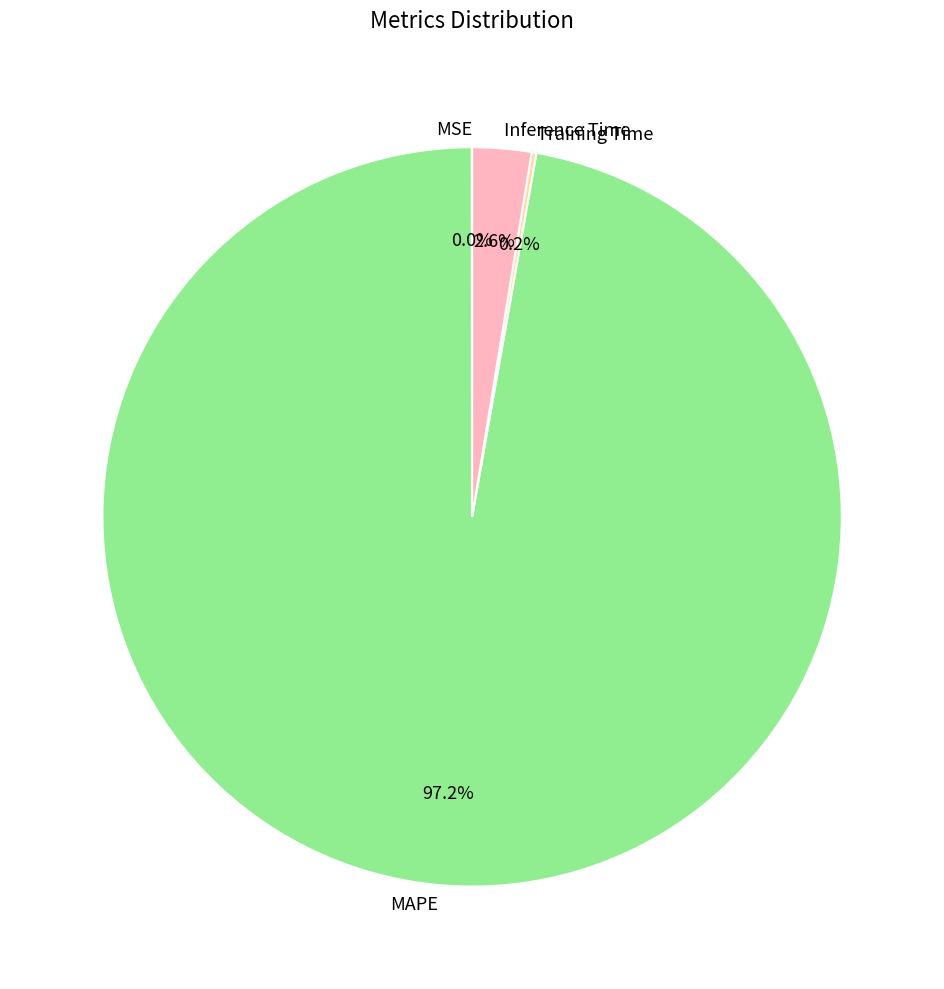

Which category has the biggest portion of the pie?

MAPE